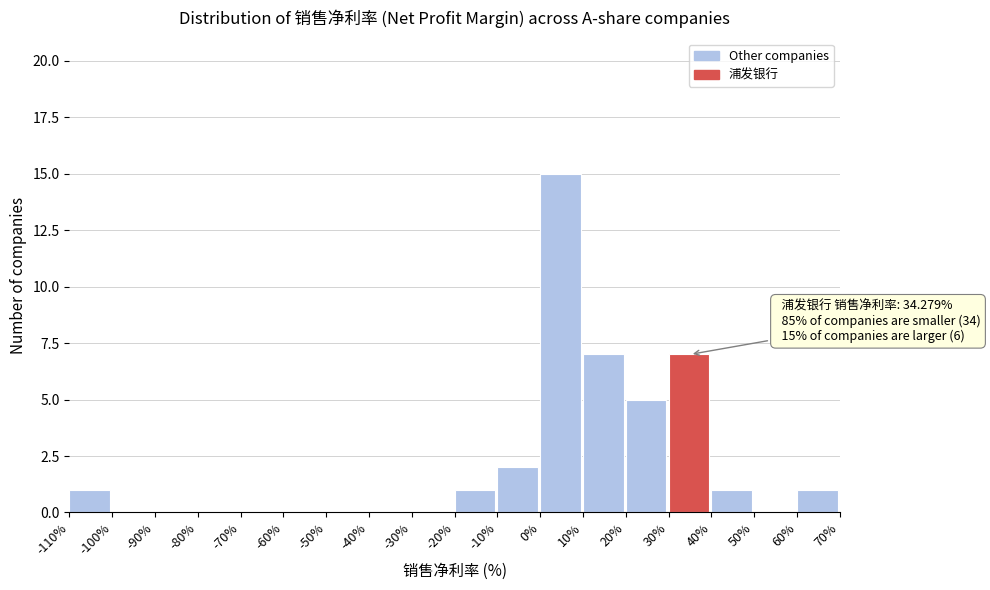

Which range on the x-axis has the tallest bar?

0% to 10%